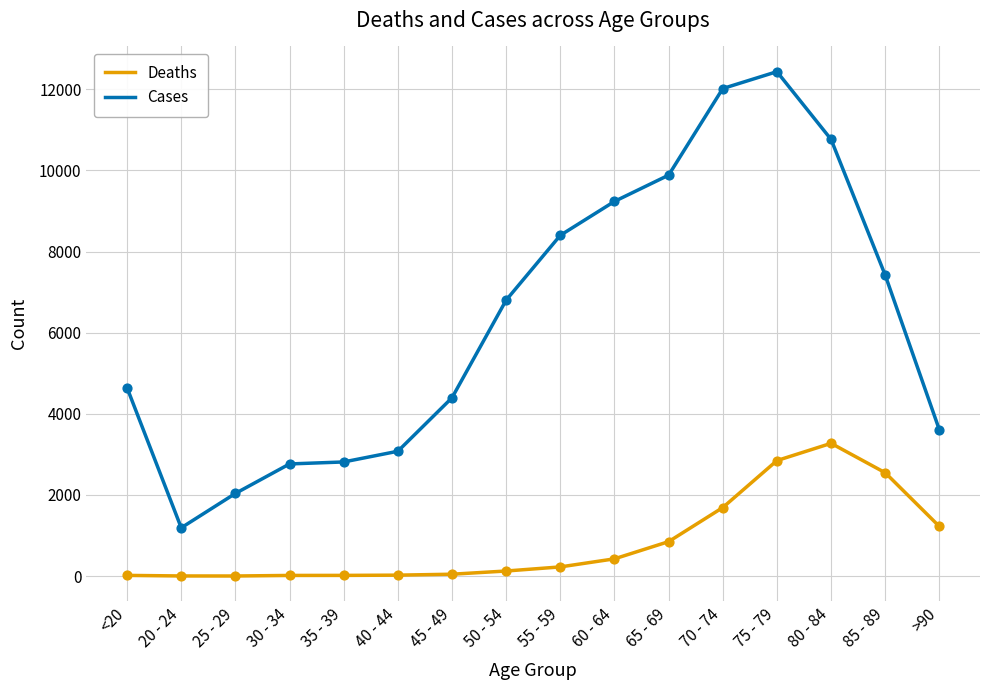

Which series has the largest range (max minus min)?

Cases